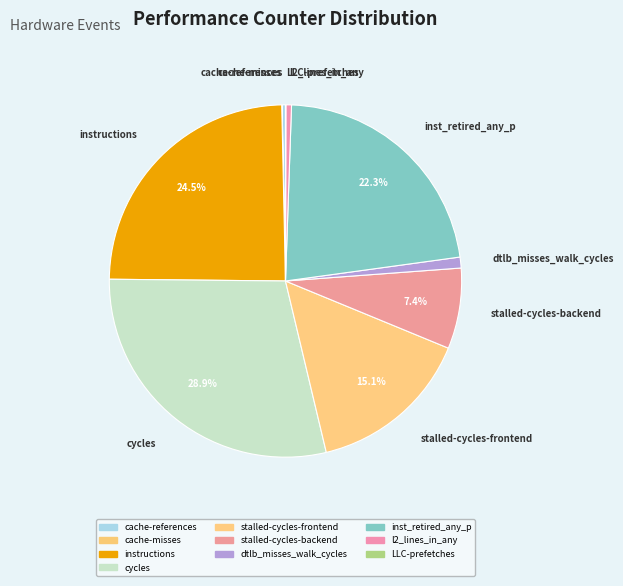

To the nearest percent, what is the average slice percentage?

10%